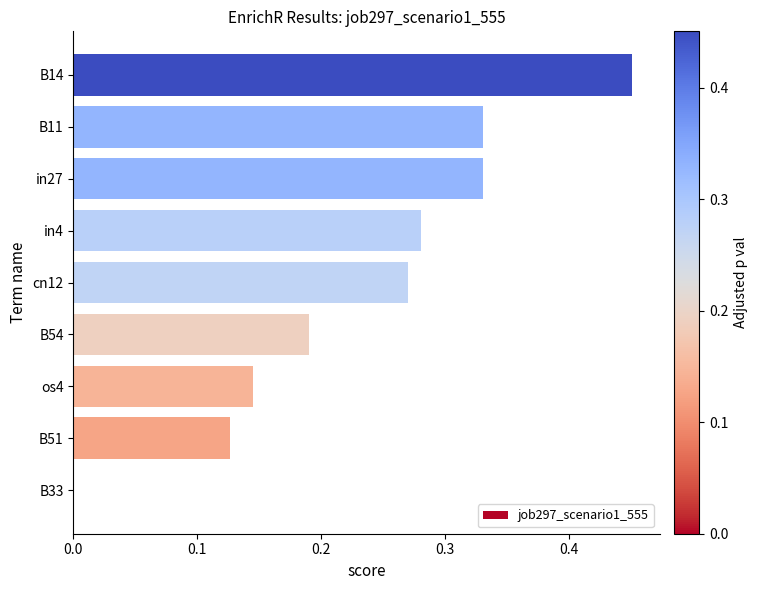

What is the sum of all values?

2.1